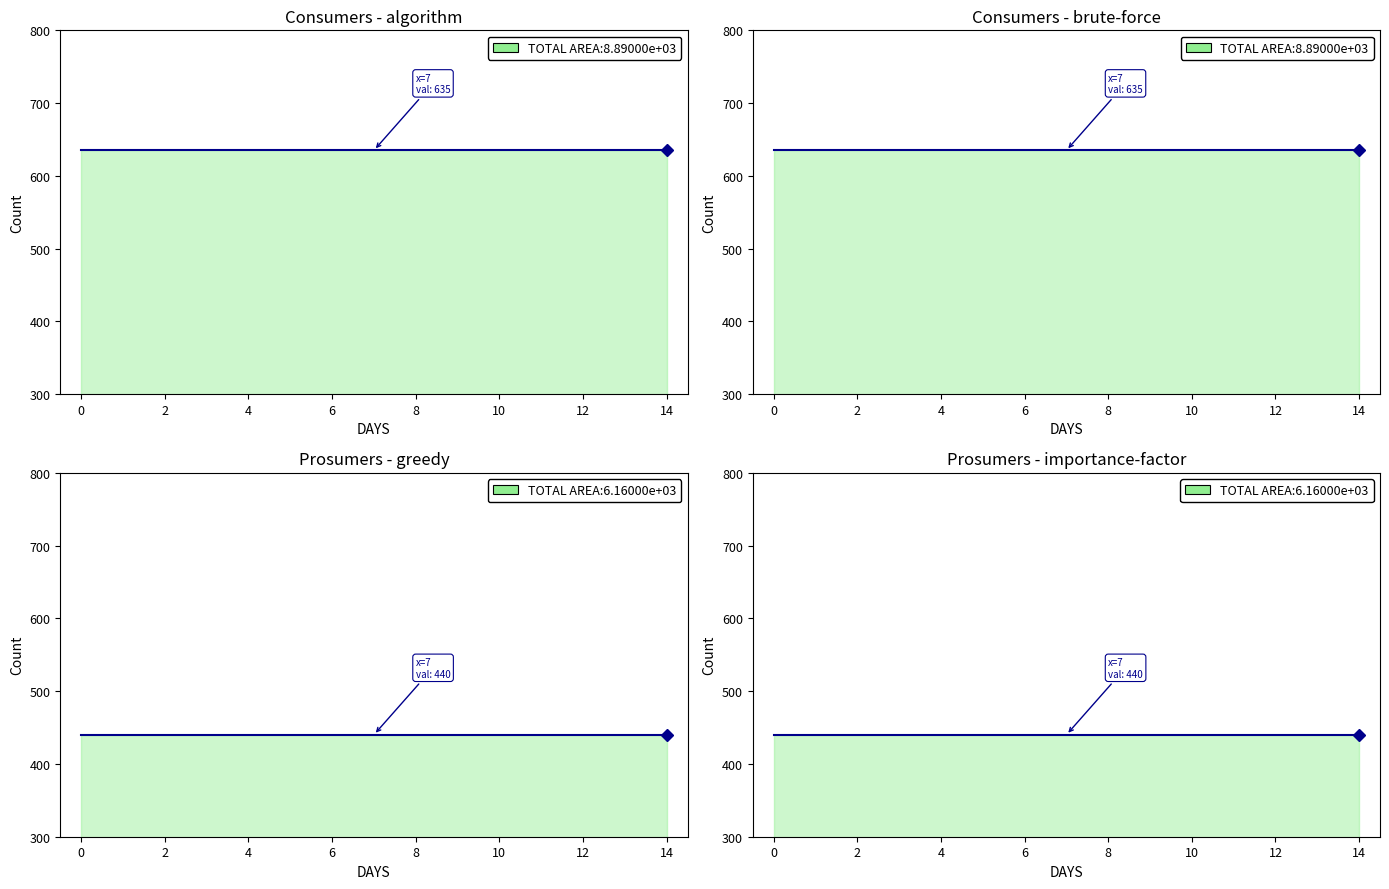

Between 6 and 13, which is larger?

6